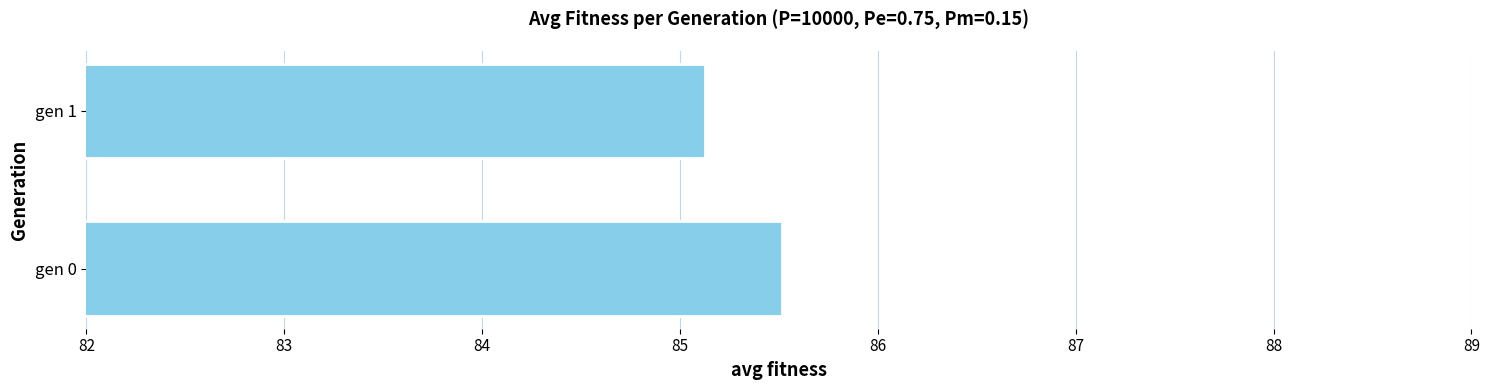

What is the sum of all values?

170.6